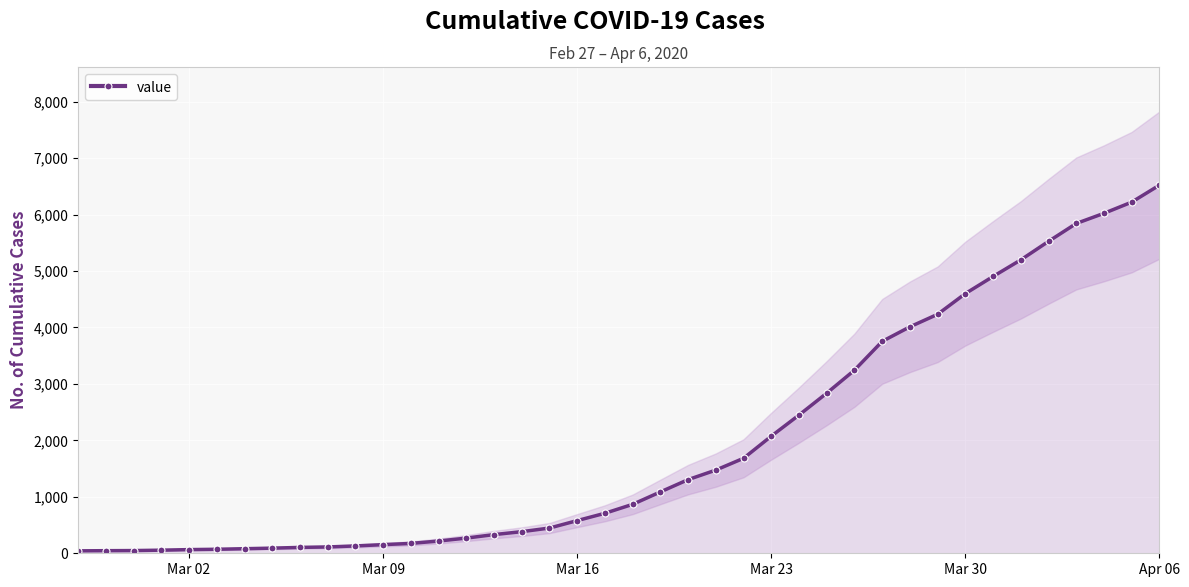

How many series are shown in this chart?

1